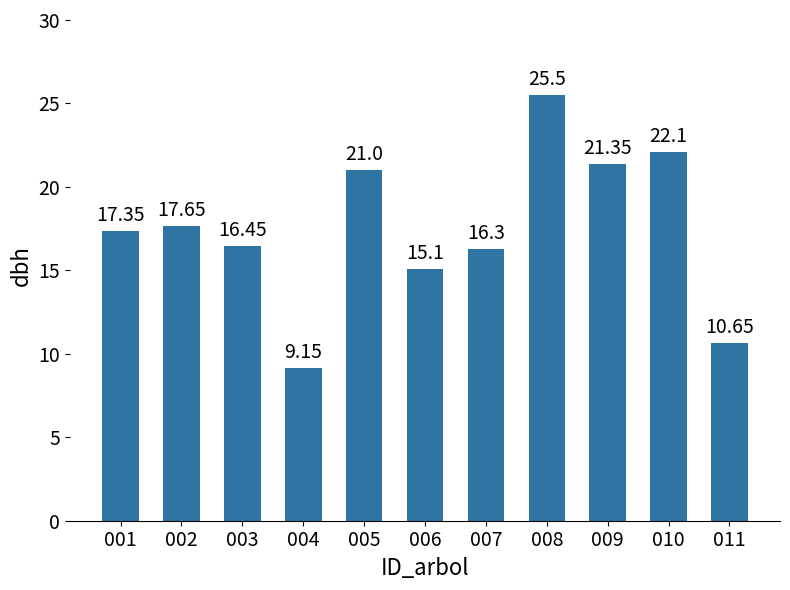

True or false: the data shows 5.0 at 006.

False